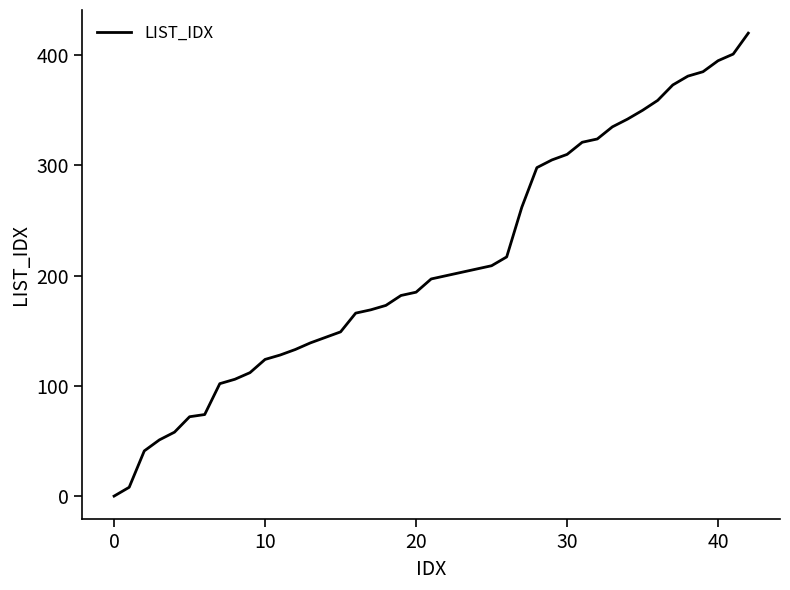

Count the number of categories in the chart.

40